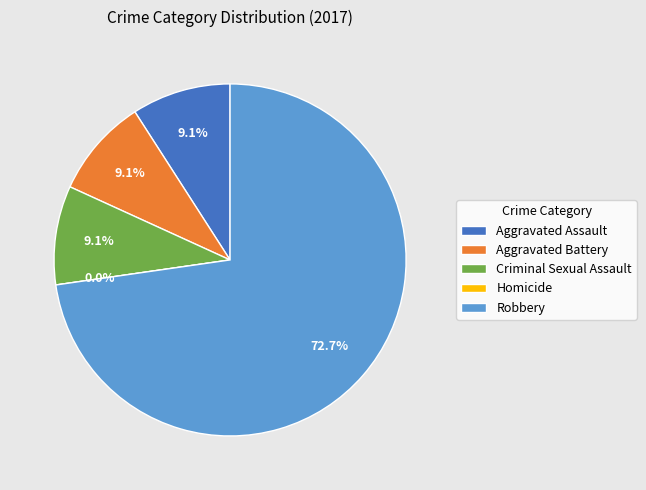

What portion of the pie excludes Robbery?

27.3%